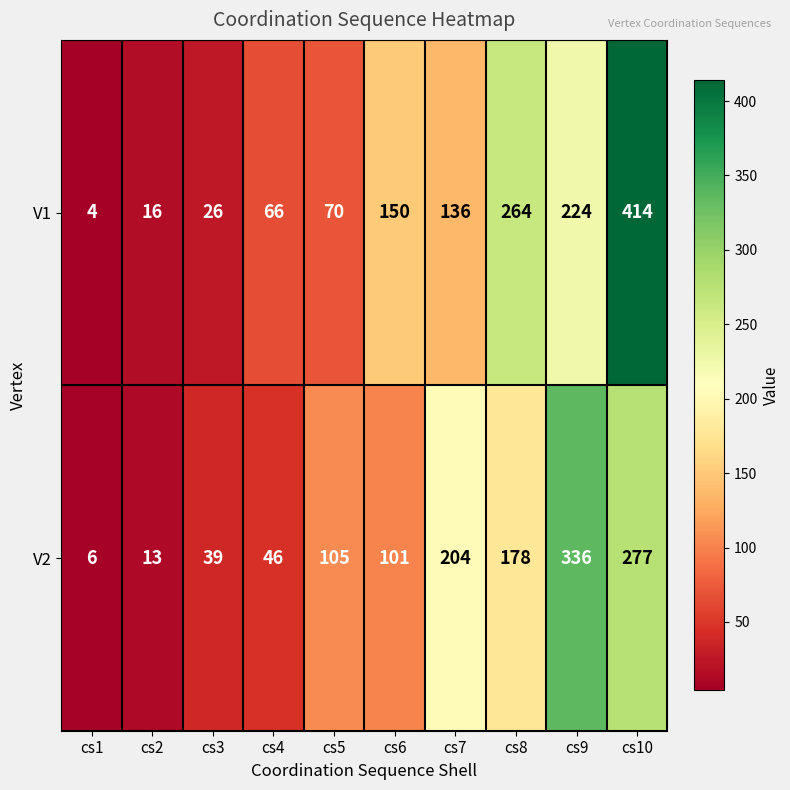

How many values in the V2 series are below 105?

5